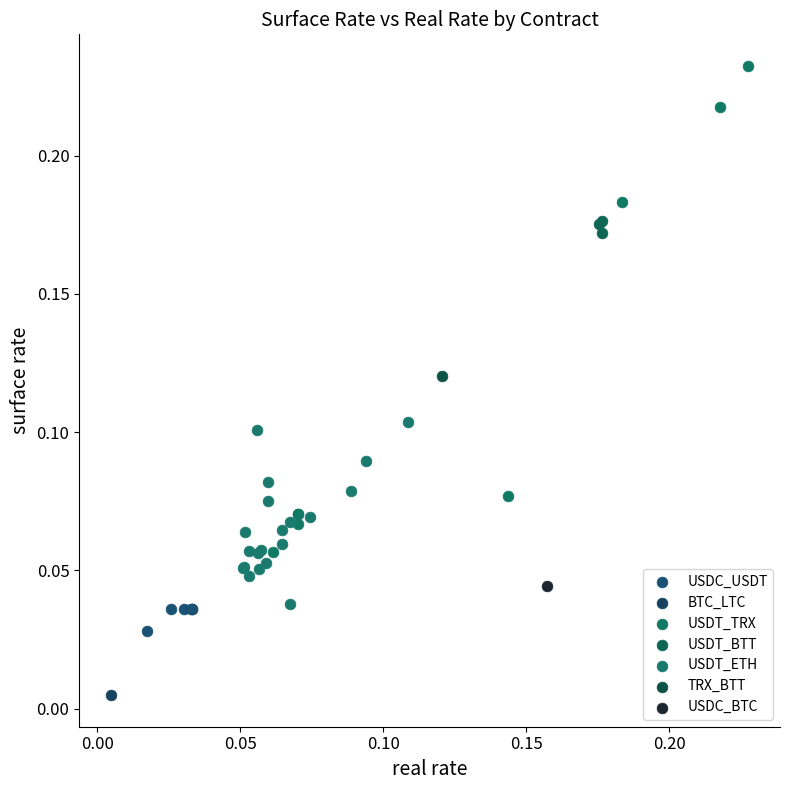

What are all the series names shown in the legend?

USDC_USDT, BTC_LTC, USDT_TRX, USDT_BTT, USDT_ETH, TRX_BTT, USDC_BTC